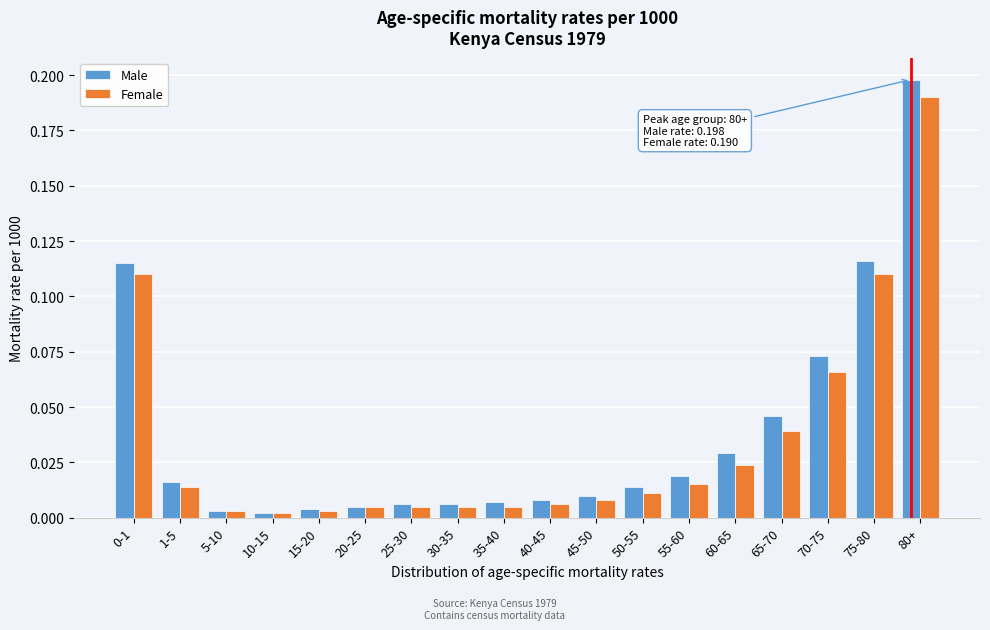

The Female series shows 0.0 at 30-35. True or false?

True